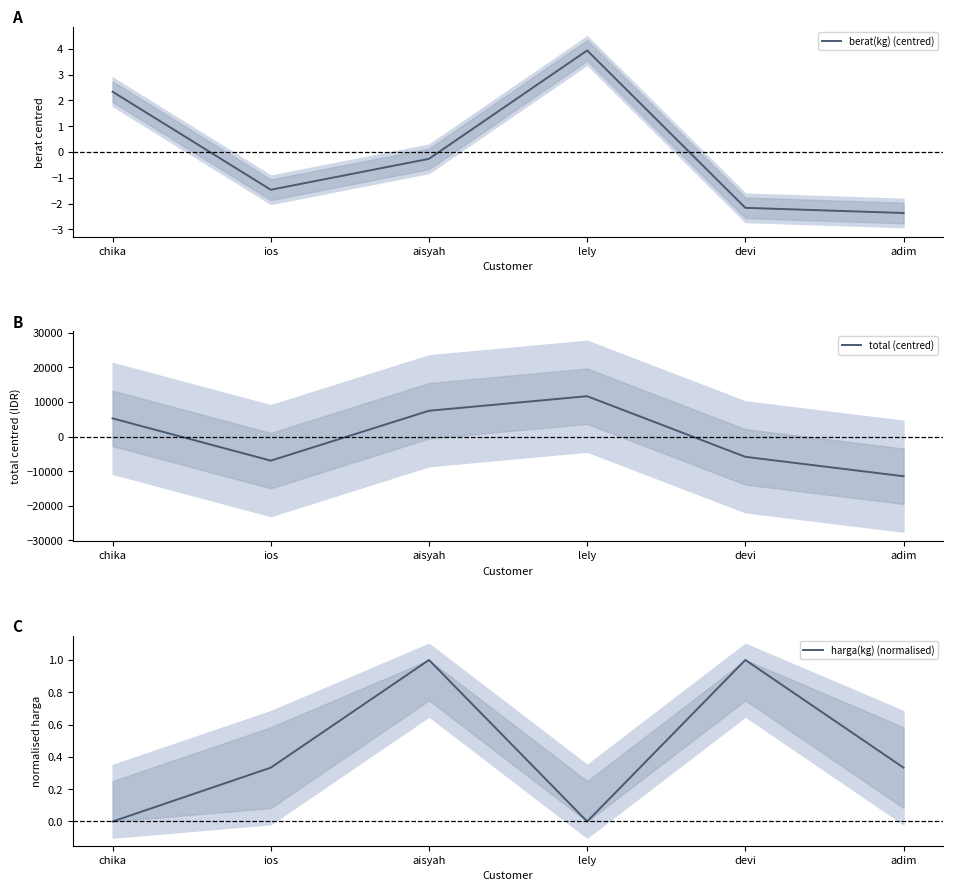

How many values in the harga(kg) (normalised) series exceed 0?

4